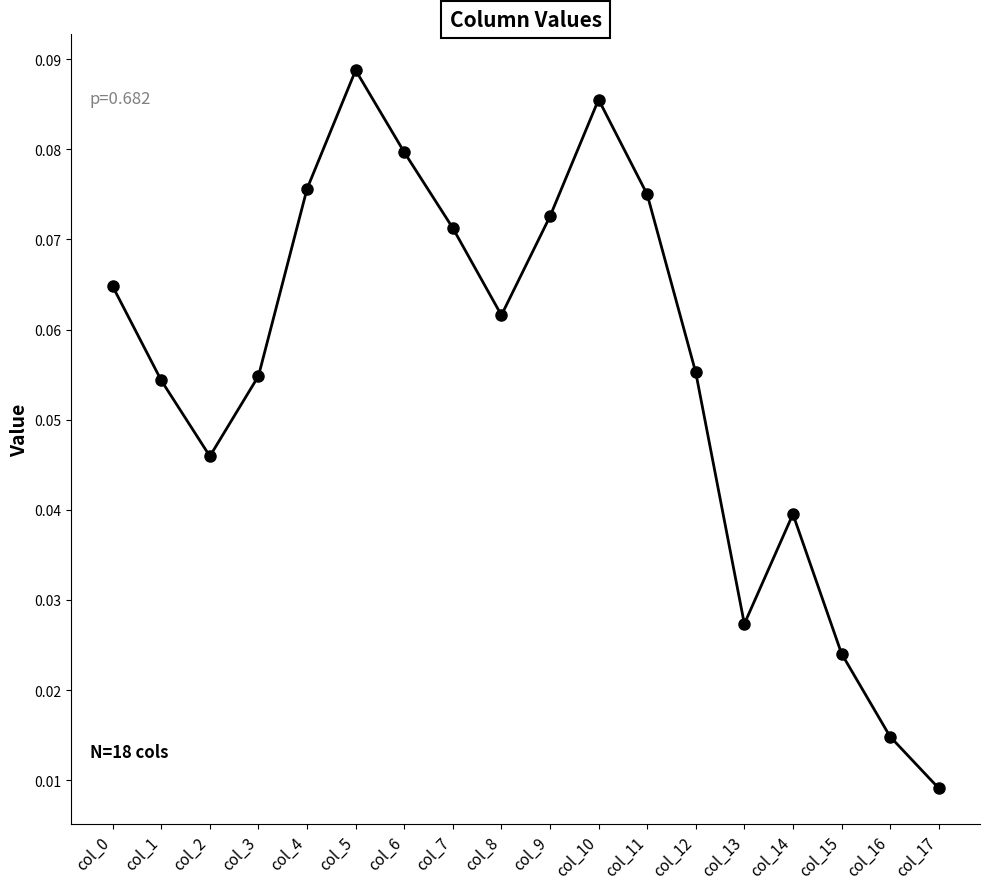

At which category does the data reach its first local valley?

col_2